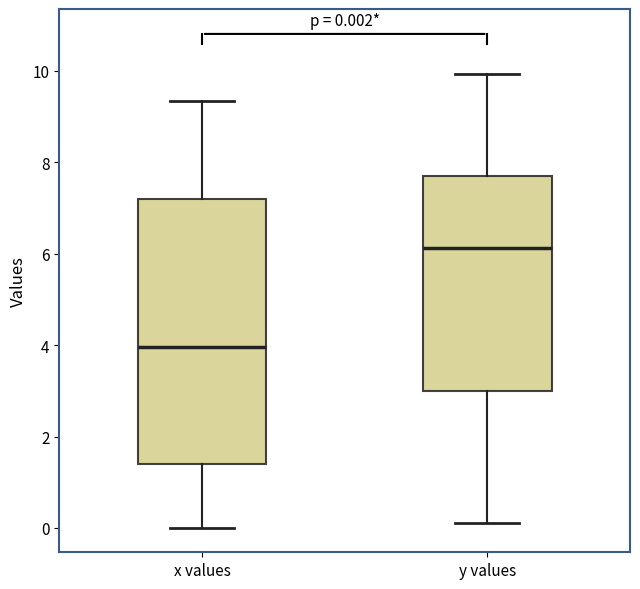

Which box has the highest median line?

y values